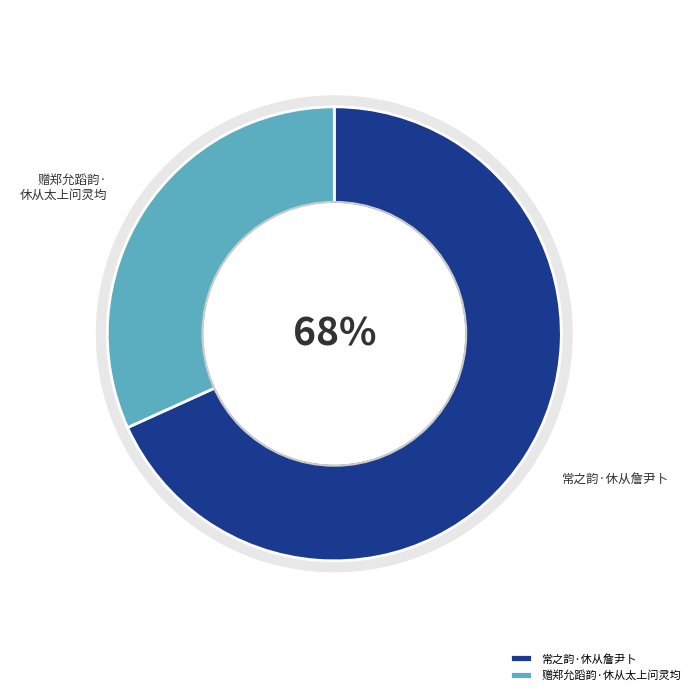

To the nearest percent, what is the combined percentage of 常之韵·休从詹尹卜 and 赠郑允蹈韵·休从太上问灵均?

100%